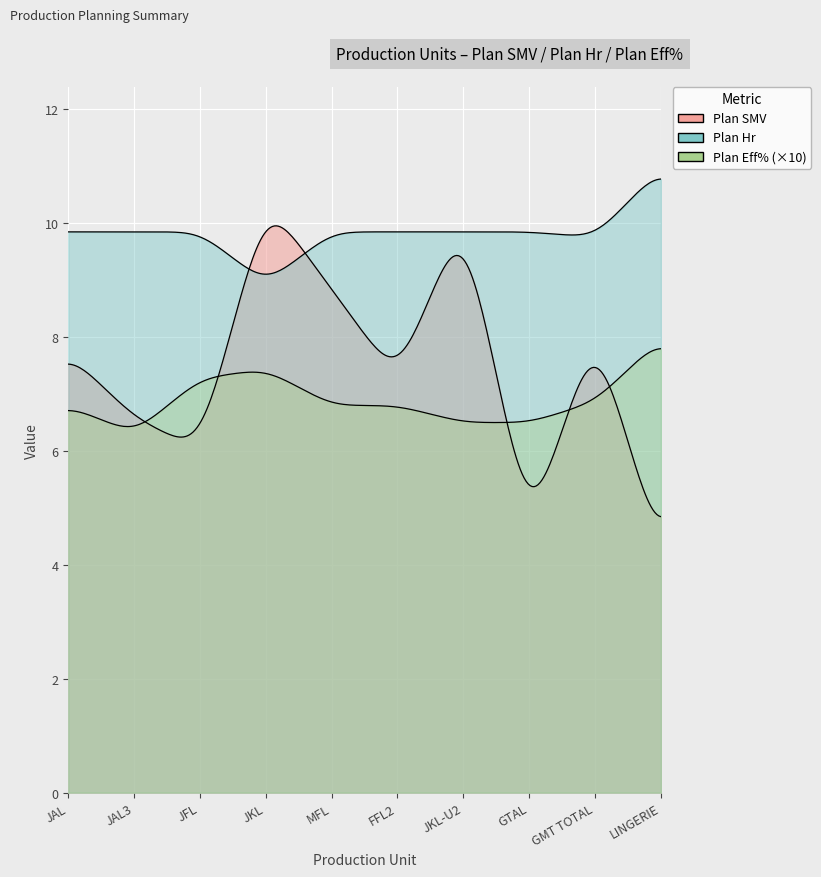

How many distinct data groups are displayed?

3